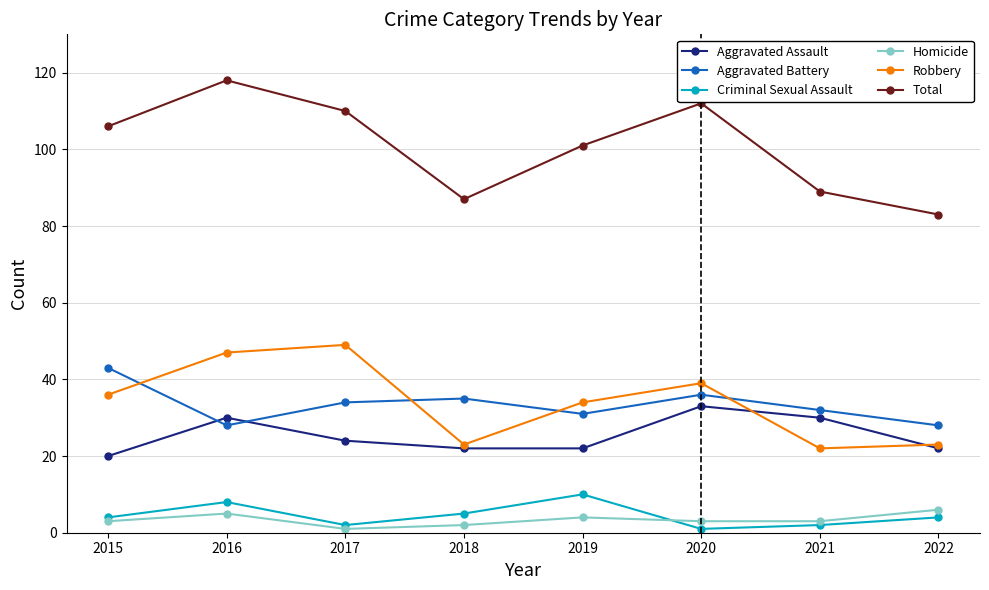

True or false: Aggravated Assault and Homicide intersect in this chart.

False